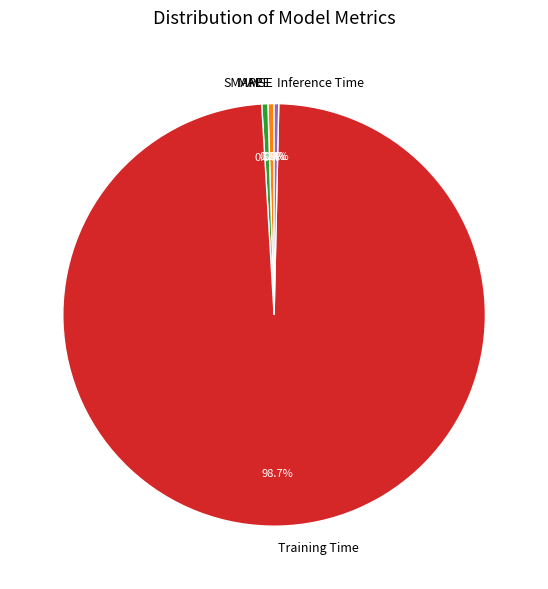

What is the majority slice?

Training Time